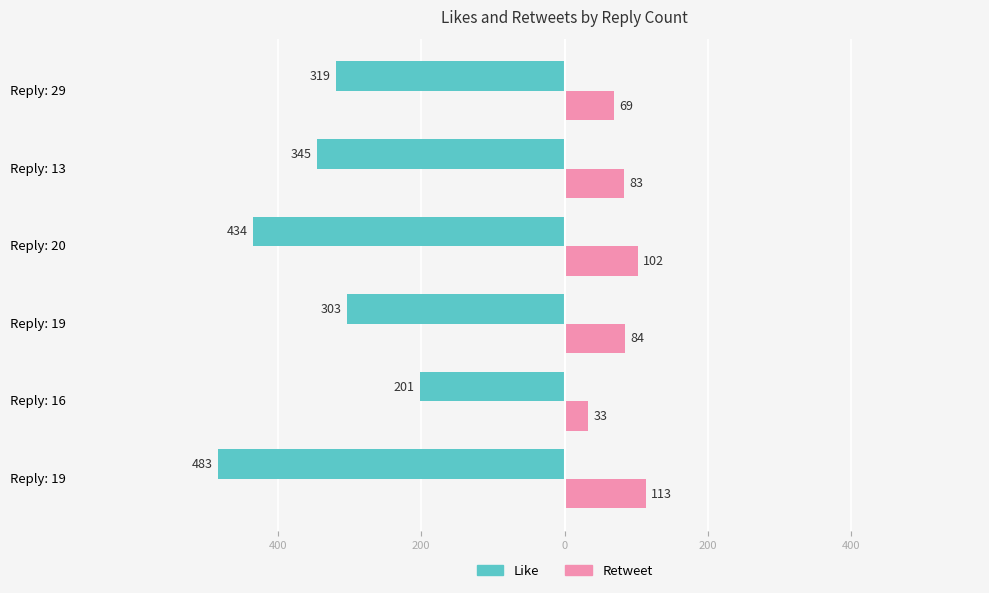

What are all the series names shown in the legend?

Like, Retweet